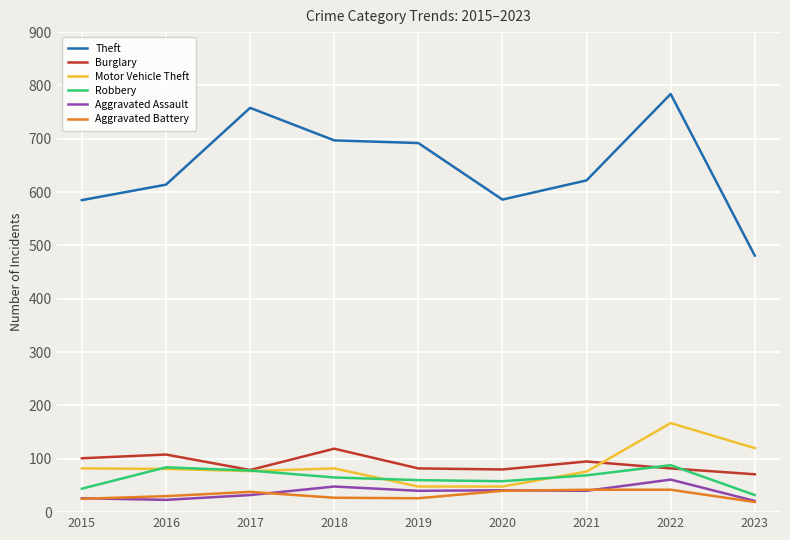

At which category is the sum across all series the highest?

2022